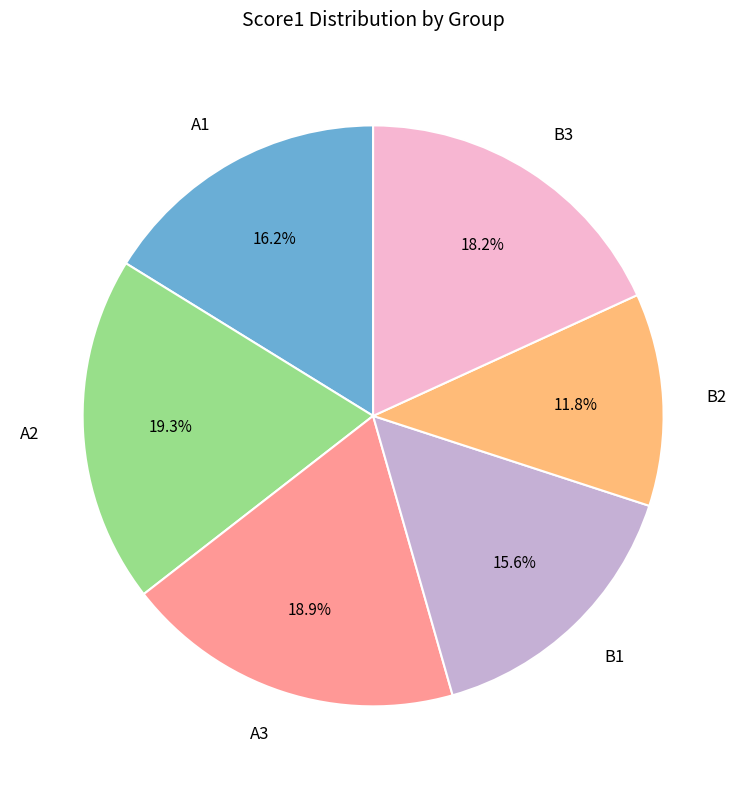

To the nearest percent, what is the average slice percentage?

17%